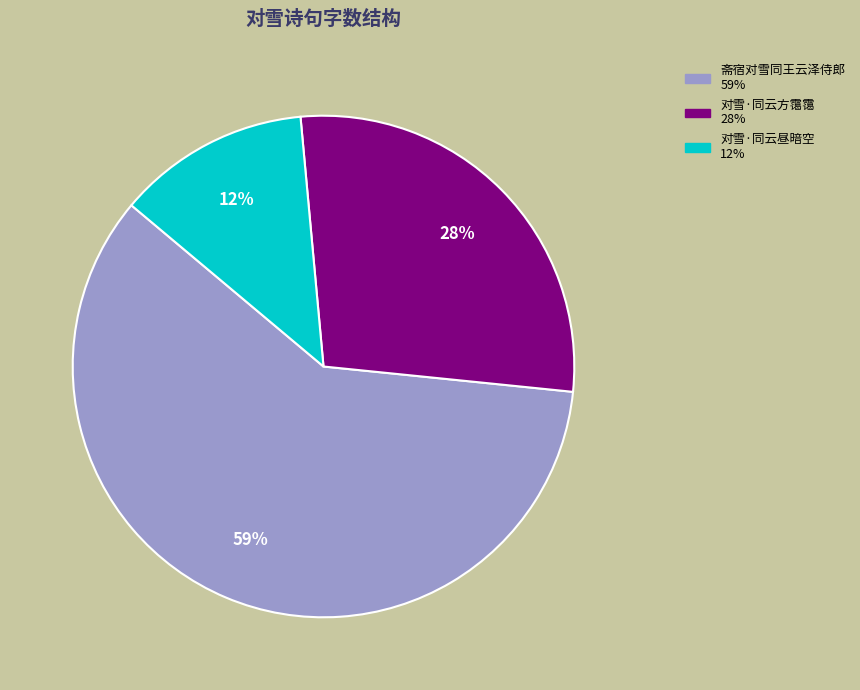

To the nearest percent, what portion does 对雪·同云昼暗空 represent?

12%